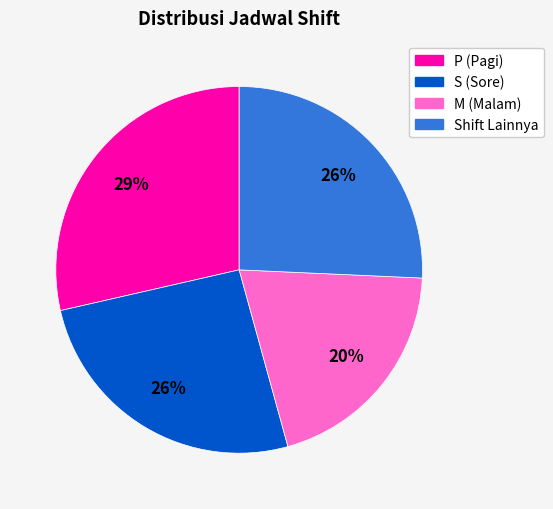

Does any single category account for the majority?

No